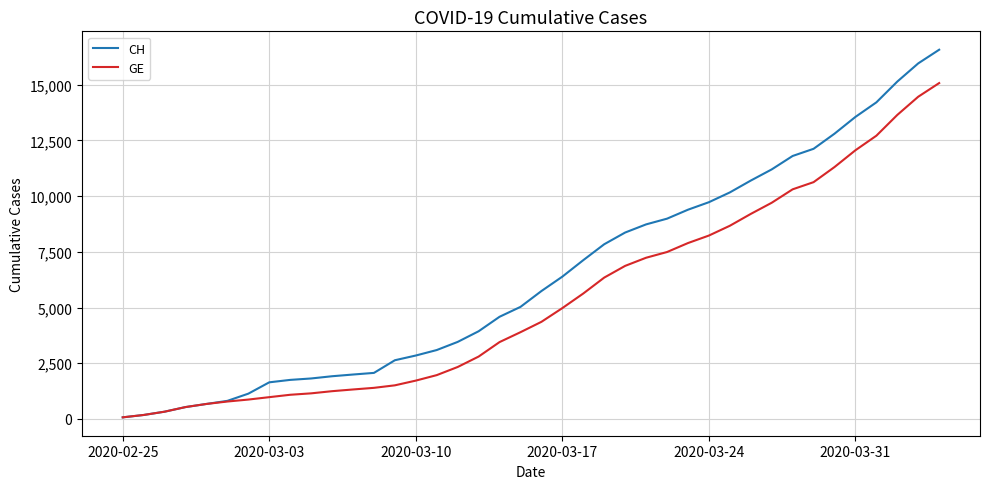

At how many categories does at least one series exceed 13161?

5